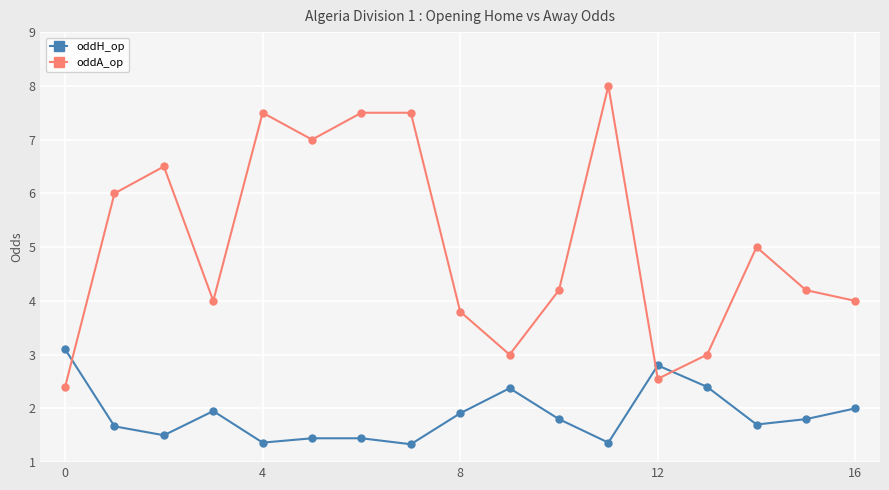

Which series has the largest total across all categories?

oddA_op